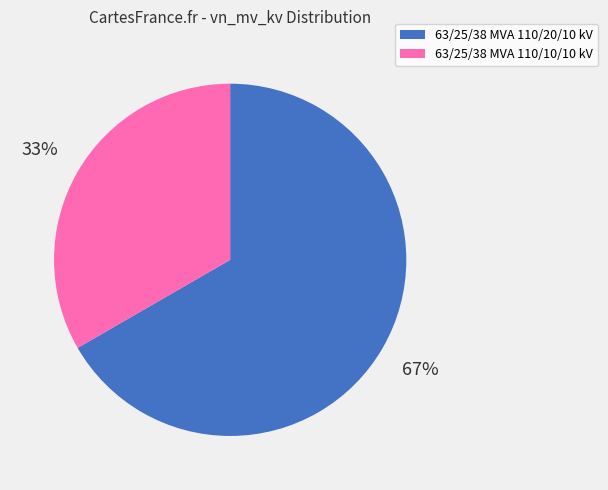

Which slice is the smallest?

63/25/38 MVA 110/10/10 kV